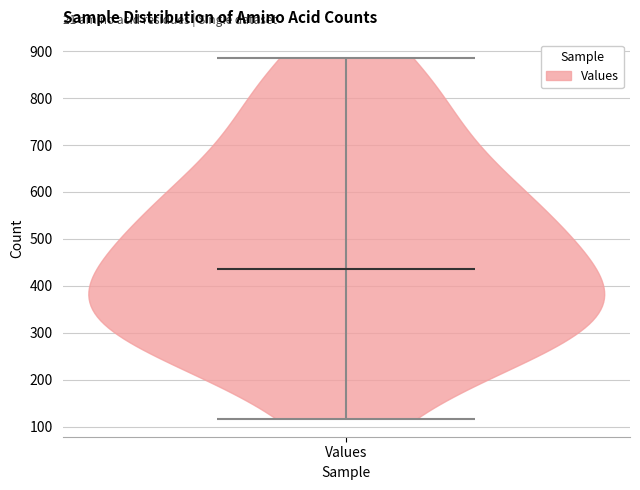

What is the highest point the violin for Values reaches on the y-axis? The values are not printed on the chart, so give them approximately, as read against the axis.

890